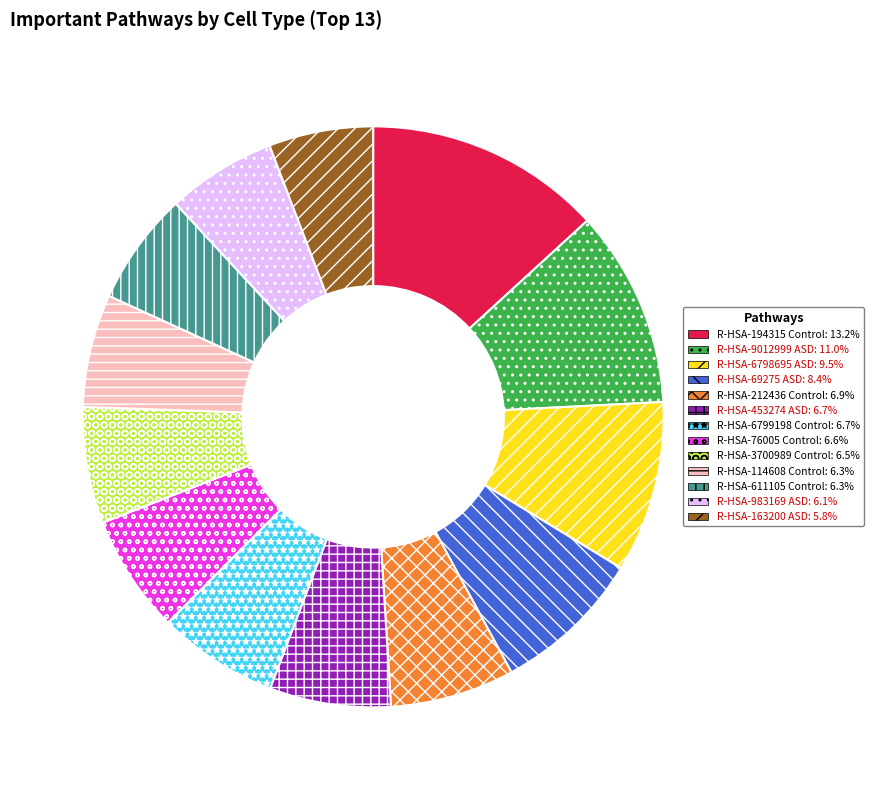

Is there a majority slice in this chart?

No